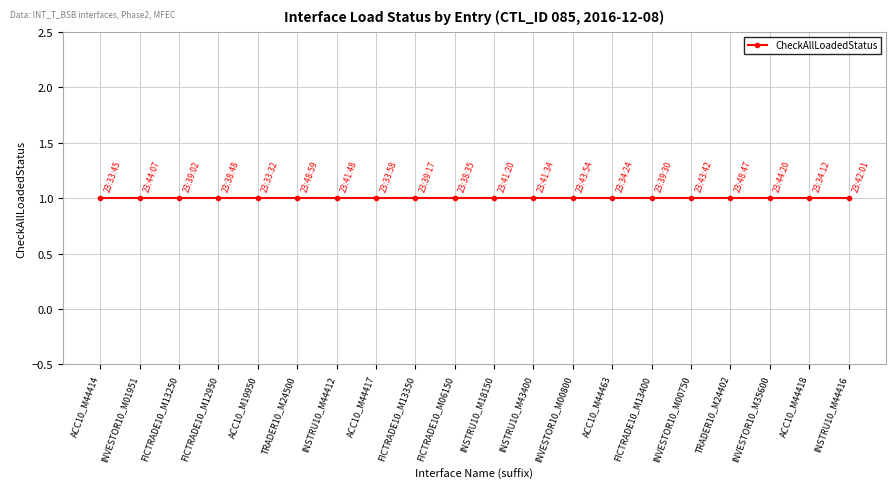

Is it true that ACTIVE_FLAG equals 1 at FICTRADE10_M13400?

True